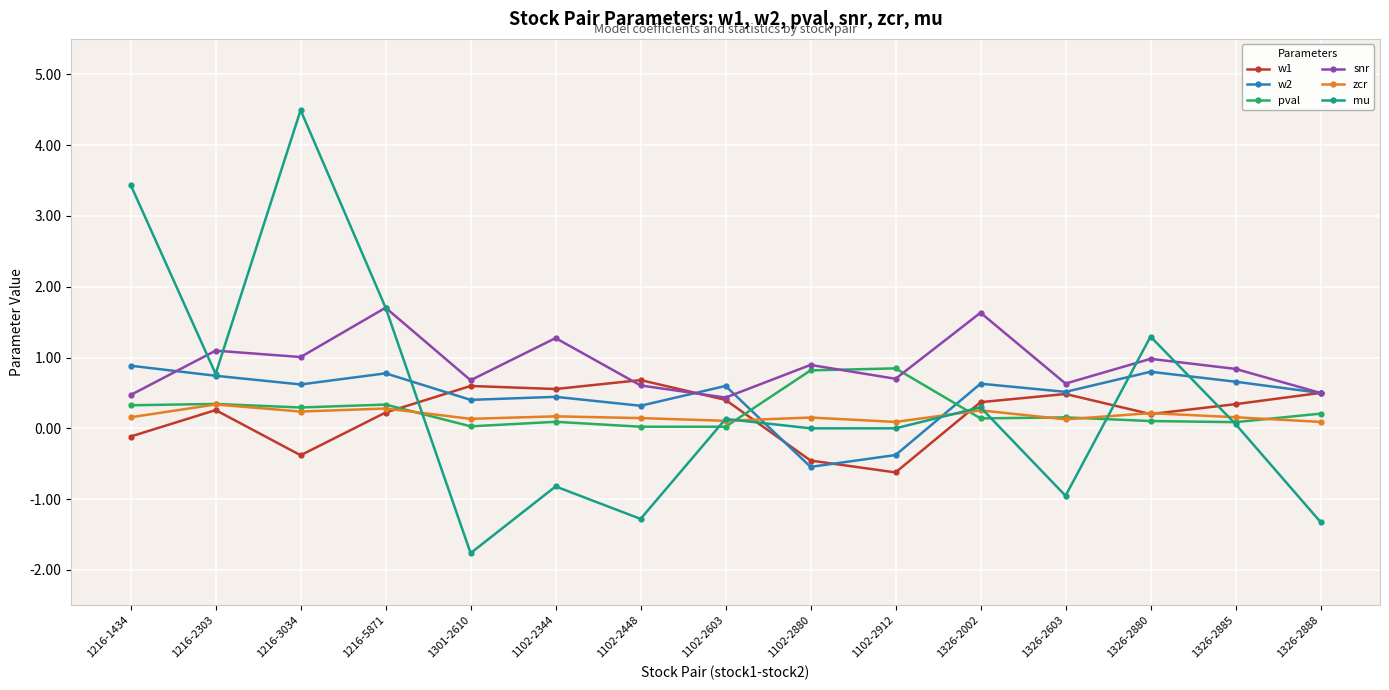

Which series has the largest total across all categories?

snr